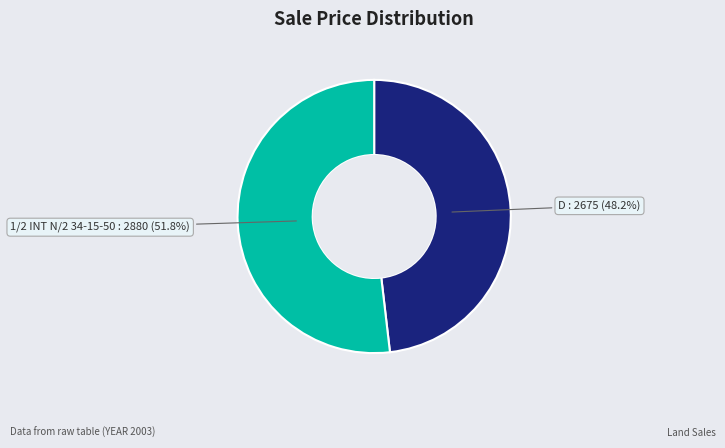

Is there any slice that represents more than half of the pie?

Yes